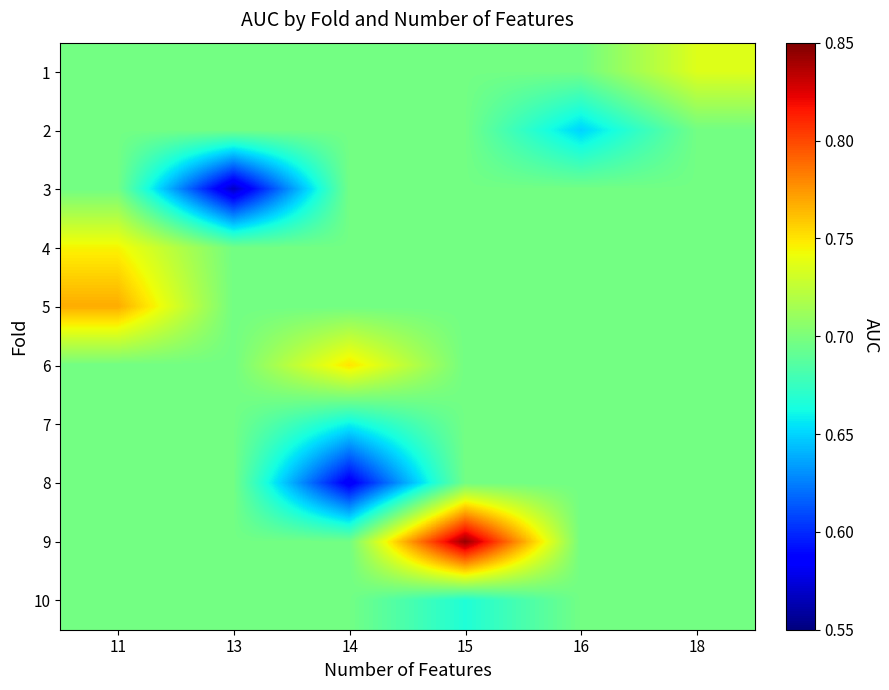

Reading left to right, extract all data points from this chart.

row_0: 11=0.7	13=0.7	14=0.7	15=0.7	16=0.7	18=0.7
row_1: 11=0.7	13=0.7	14=0.7	15=0.7	16=0.7	18=0.7
row_2: 11=0.7	13=0.6	14=0.7	15=0.7	16=0.7	18=0.7
row_3: 11=0.7	13=0.7	14=0.7	15=0.7	16=0.7	18=0.7
row_4: 11=0.8	13=0.7	14=0.7	15=0.7	16=0.7	18=0.7
row_5: 11=0.7	13=0.7	14=0.8	15=0.7	16=0.7	18=0.7
row_6: 11=0.7	13=0.7	14=0.7	15=0.7	16=0.7	18=0.7
row_7: 11=0.7	13=0.7	14=0.6	15=0.7	16=0.7	18=0.7
row_8: 11=0.7	13=0.7	14=0.7	15=0.8	16=0.7	18=0.7
row_9: 11=0.7	13=0.7	14=0.7	15=0.7	16=0.7	18=0.7